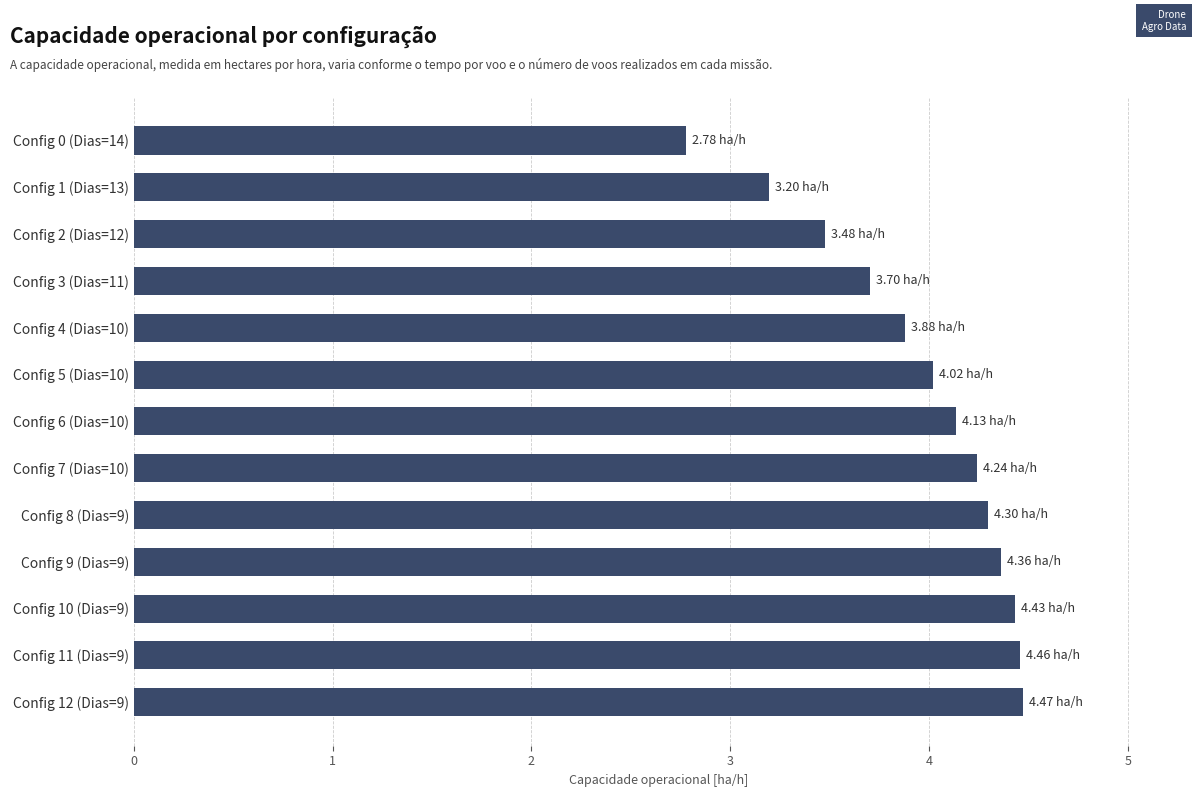

What is the sum of all values?

51.5